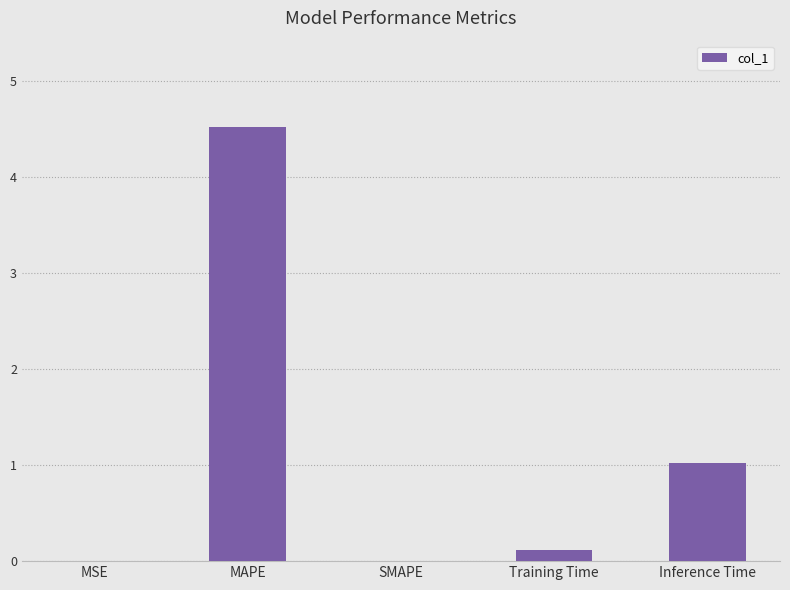

Between MAPE and Training Time, which is larger?

MAPE